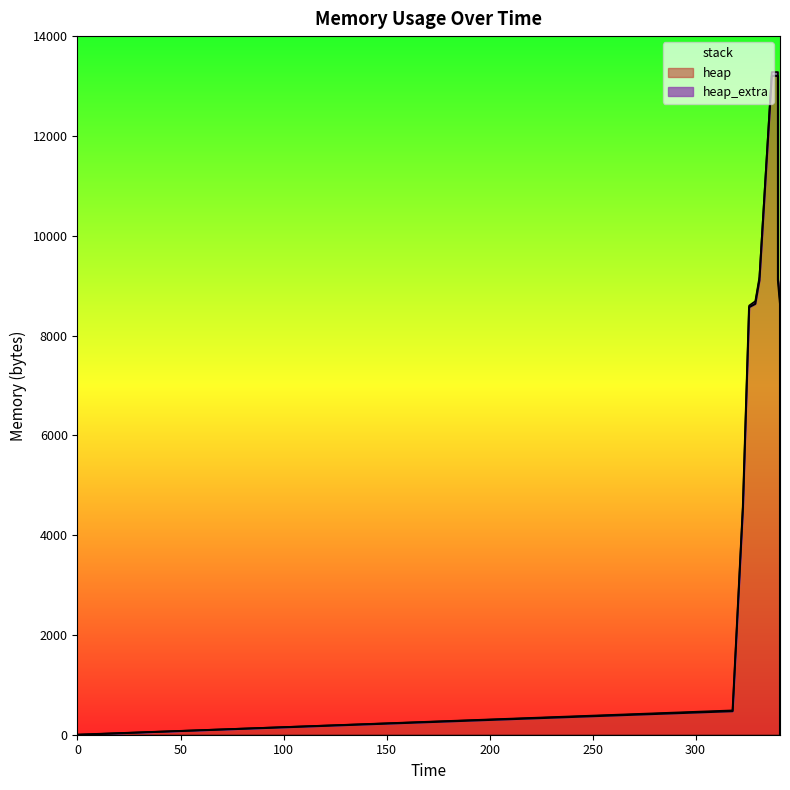

Reading left to right, extract all data points from this chart.

heap: 0=0	318=472	323=4568	326=8568	329=8635	331=9107	337=13203	340=13203	340=9107	341=8635	341=4539	341=4067	341=4000	341=0
heap_extra: 0=0	318=16	323=24	326=32	329=53	331=69	337=77	340=77	340=69	341=53	341=45	341=29	341=8	341=0
stack: 0=0	318=0	323=0	326=0	329=0	331=0	337=0	340=0	340=0	341=0	341=0	341=0	341=0	341=0